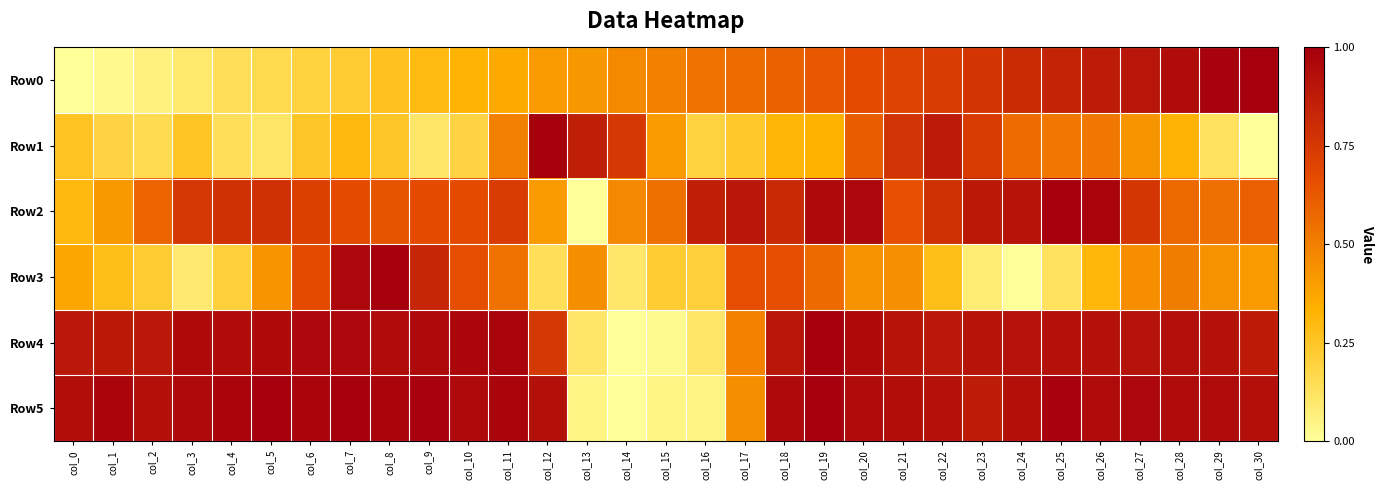

Between col_10 and col_11, which series saw the biggest shift?

Row1